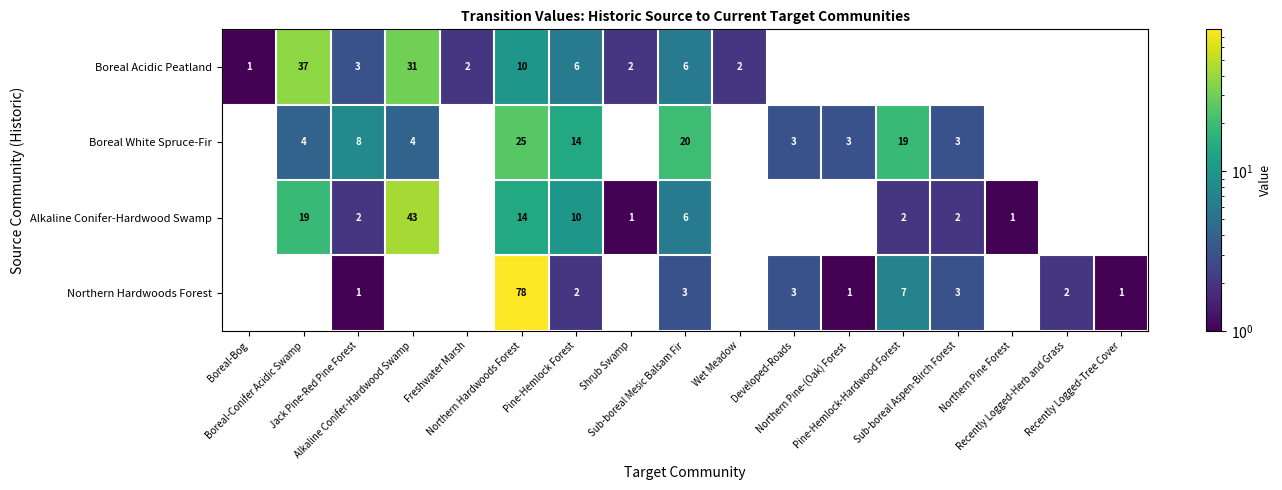

How many distinct data groups are displayed?

4